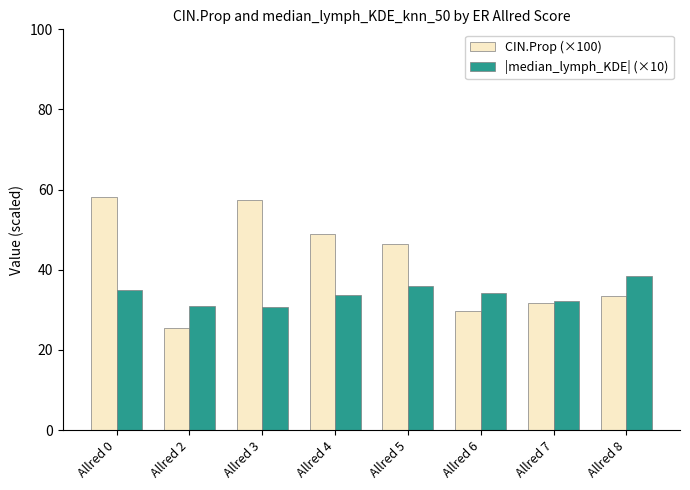

What is the lowest value of the CIN.Prop (×100) series?

25.4